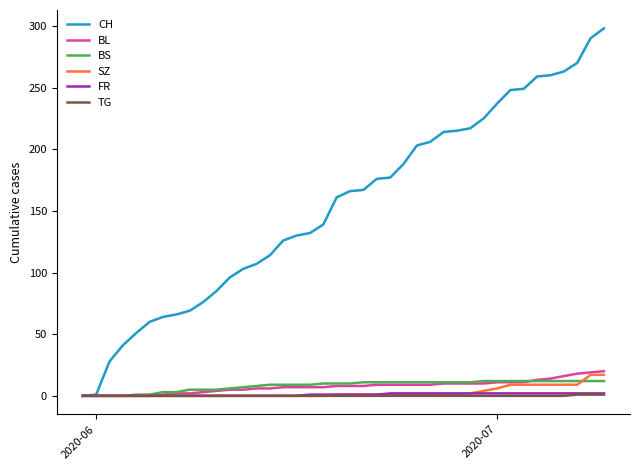

Which series has the largest total across all categories?

CH